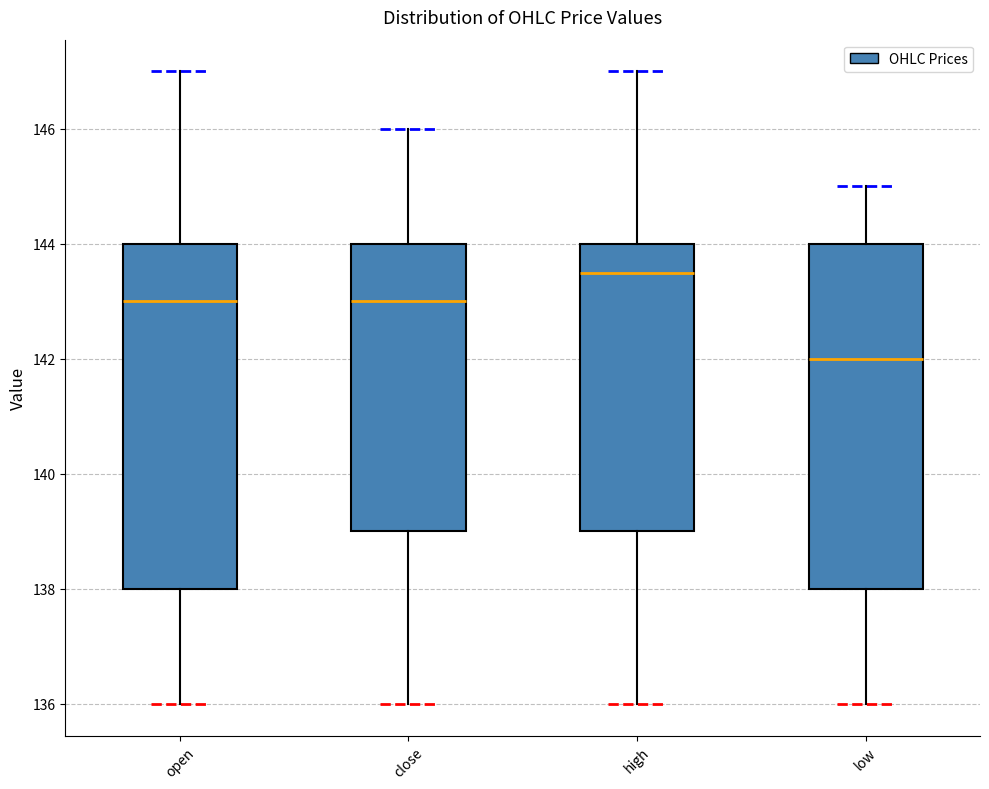

Reading left to right, transcribe this box plot: for each box, give where its median line is, the range the box spans, and where its two whiskers end, as read against the y-axis. The values are not printed on the chart, so give them approximately, as read against the axis.

open: median 143.0, box 138.0 to 144.0, whiskers 136.0 to 147.0
close: median 143.0, box 139.0 to 144.0, whiskers 136.0 to 146.0
high: median 143.6, box 139.0 to 144.0, whiskers 136.0 to 147.0
low: median 142.0, box 138.0 to 144.0, whiskers 136.0 to 145.0